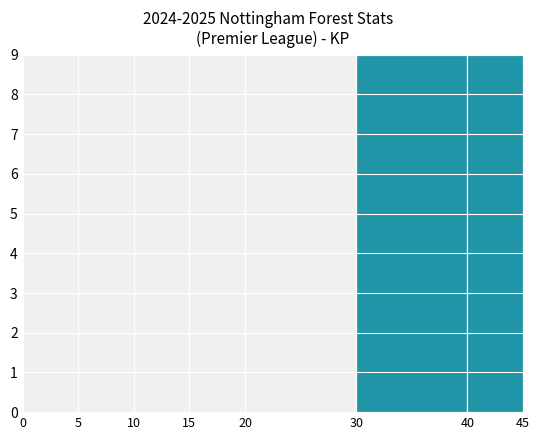

Which has a higher value, 0 or 40?

40